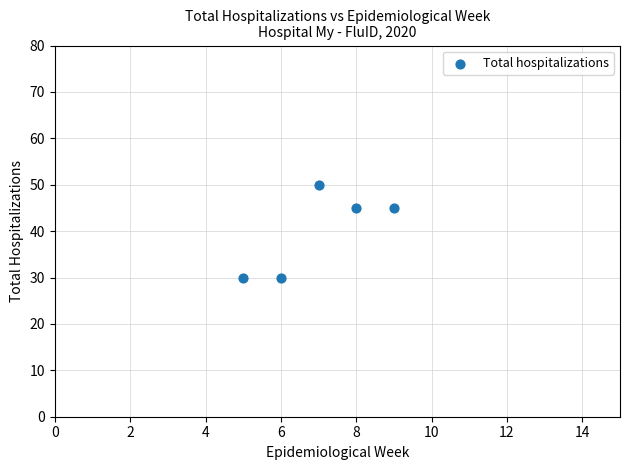

What is the average Y value?

40